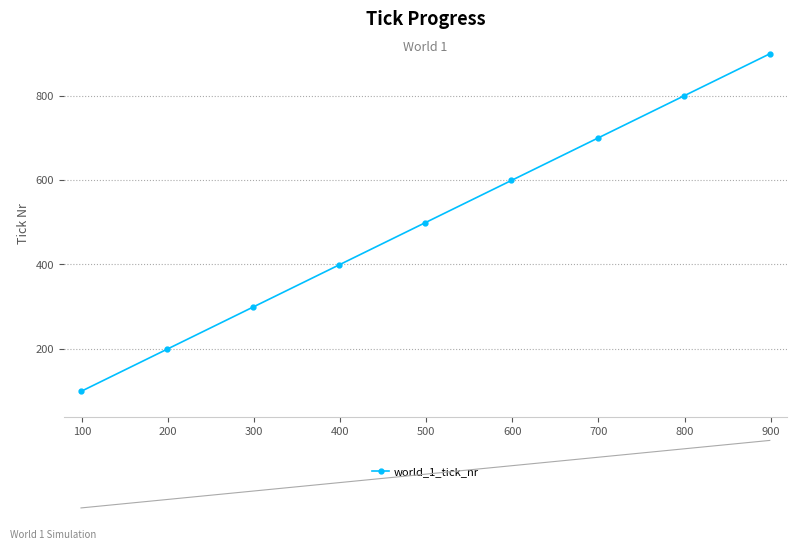

What is the value of the world_1_tick_nr point at the 9th from the left?

899